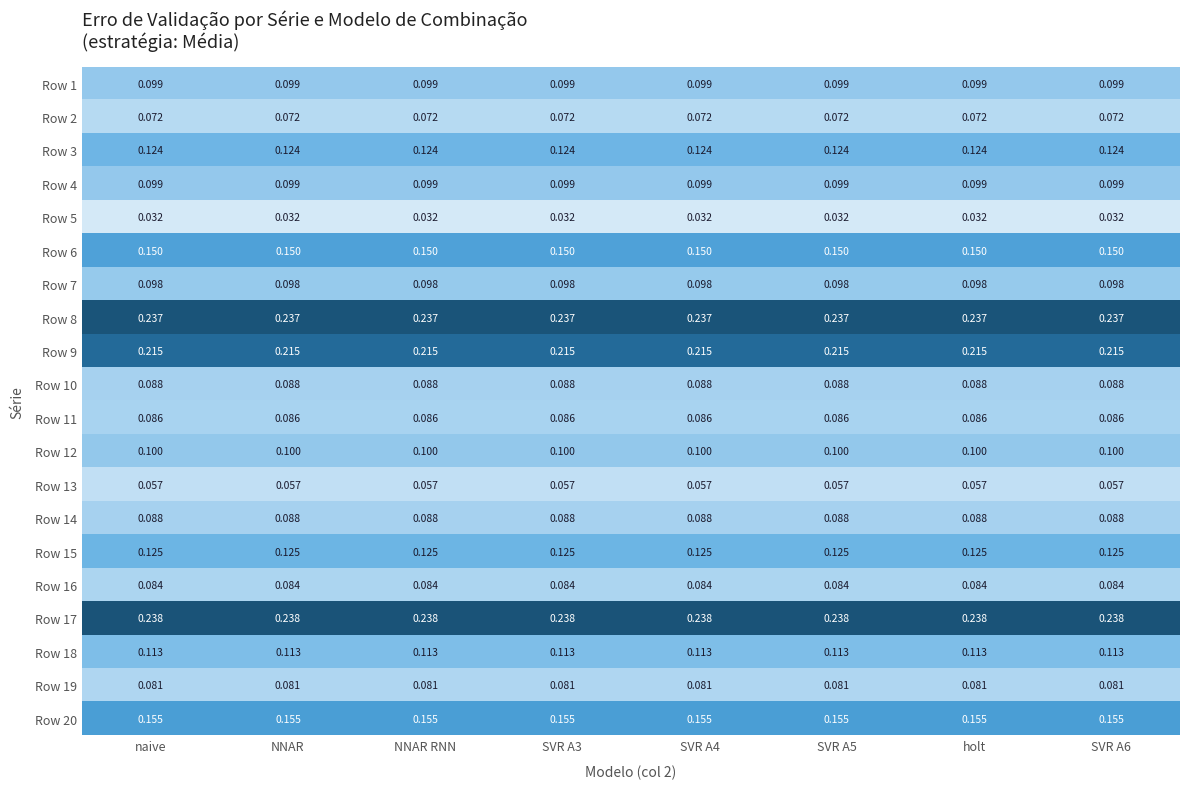

Is the value of Row 16 at SVR A4 greater than the value of Row 4 at SVR A6?

No